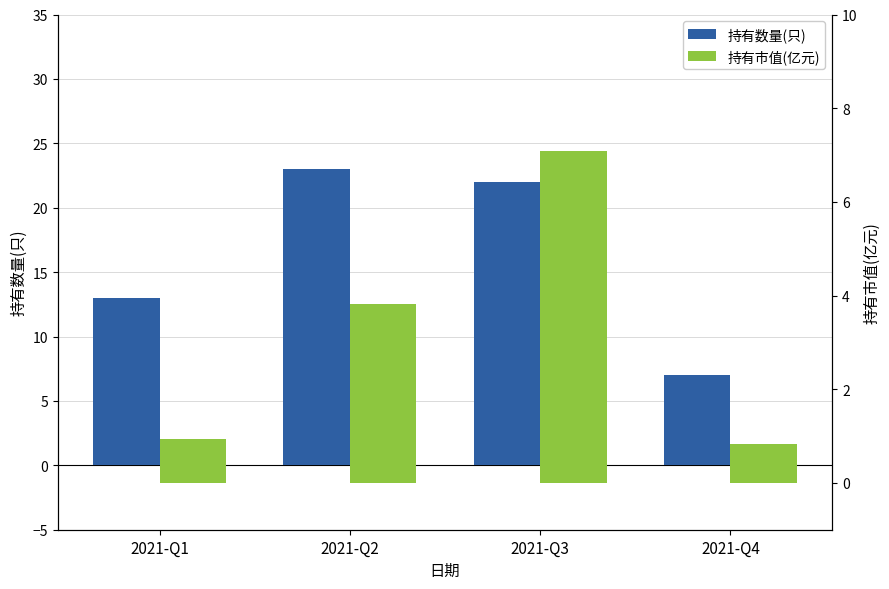

The 持有市值(亿元) series shows 1.1 at 2021-Q4. True or false?

False